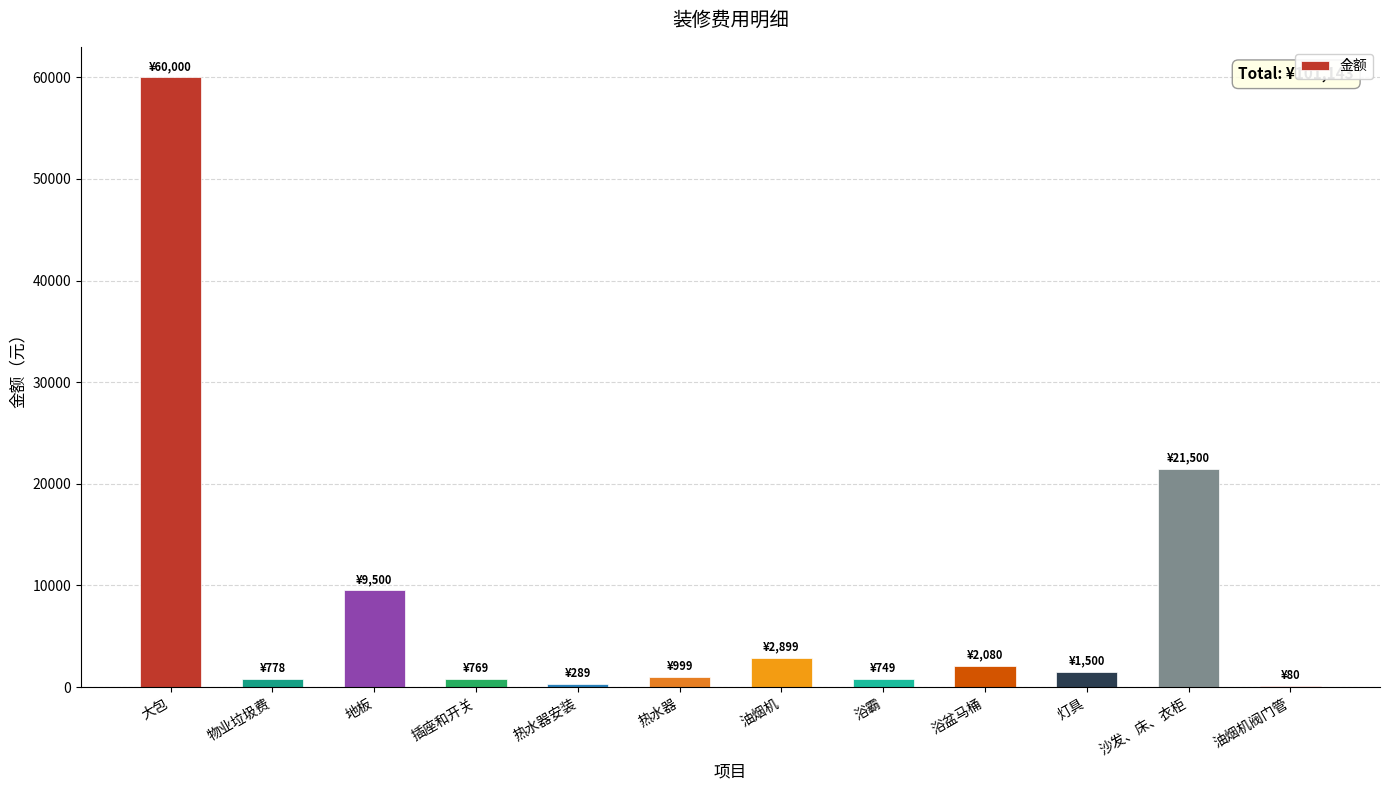

True or false: the data shows 9500 at 地板.

True